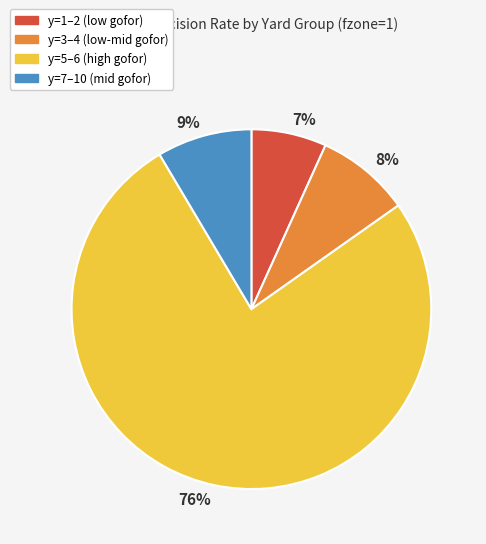

The 76% slice represents 76% of the pie. True or false?

True